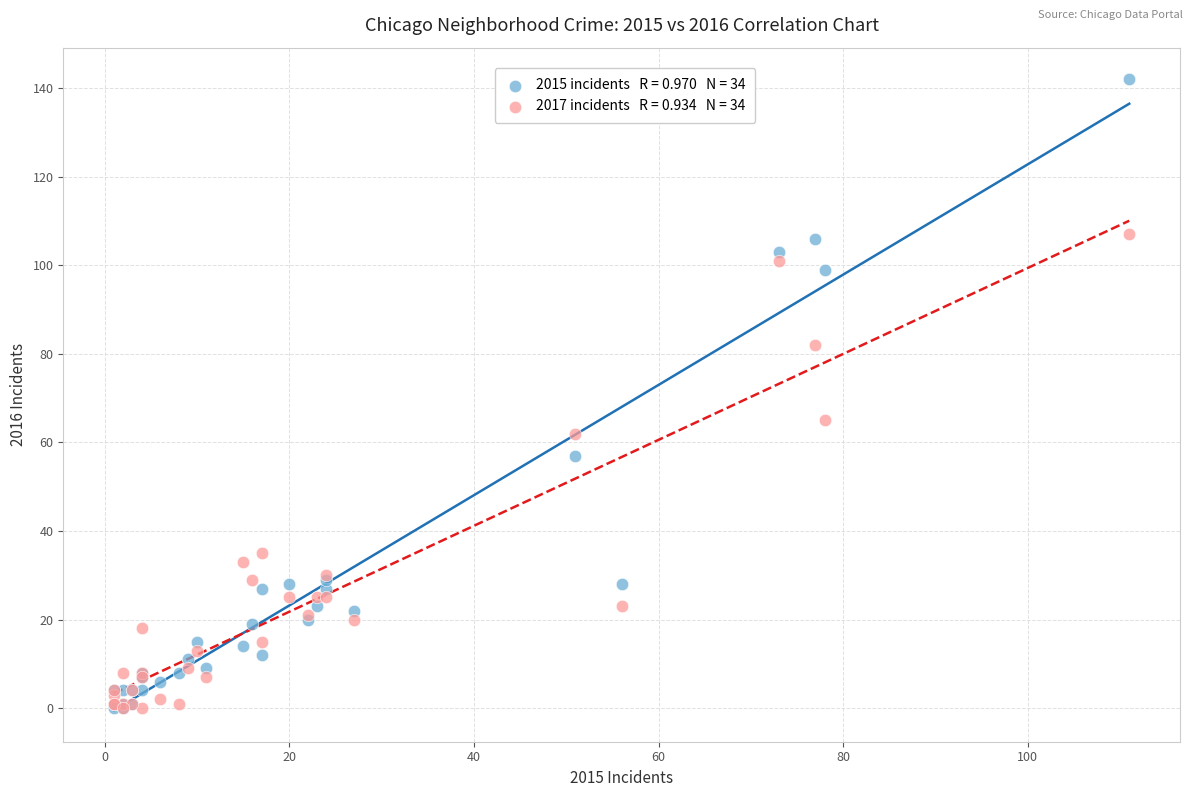

Across all series, what Y value is closest to 71?

65